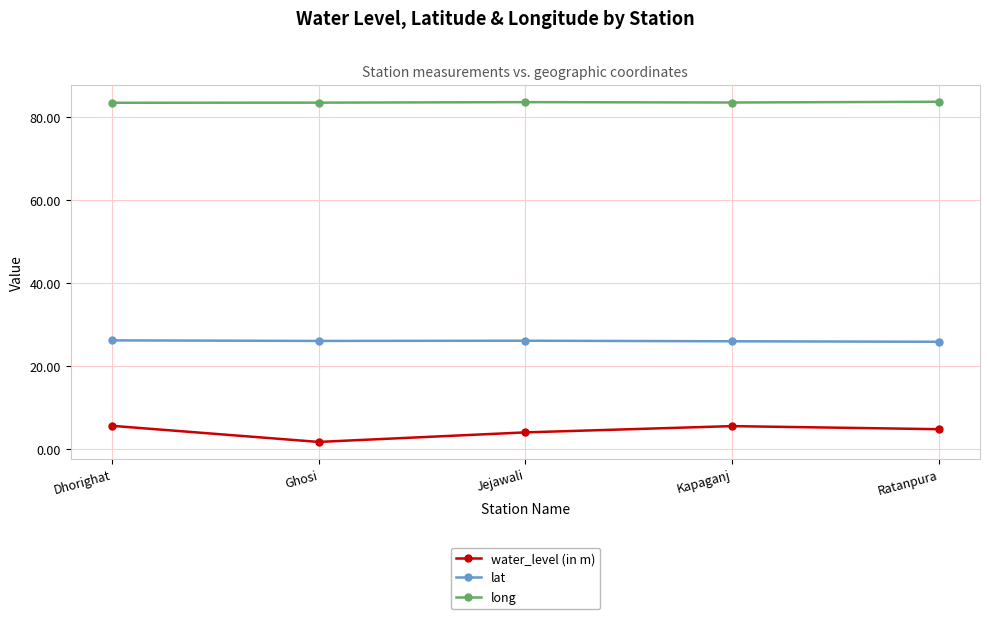

What is the label of the 1st point from the right?

Ratanpura